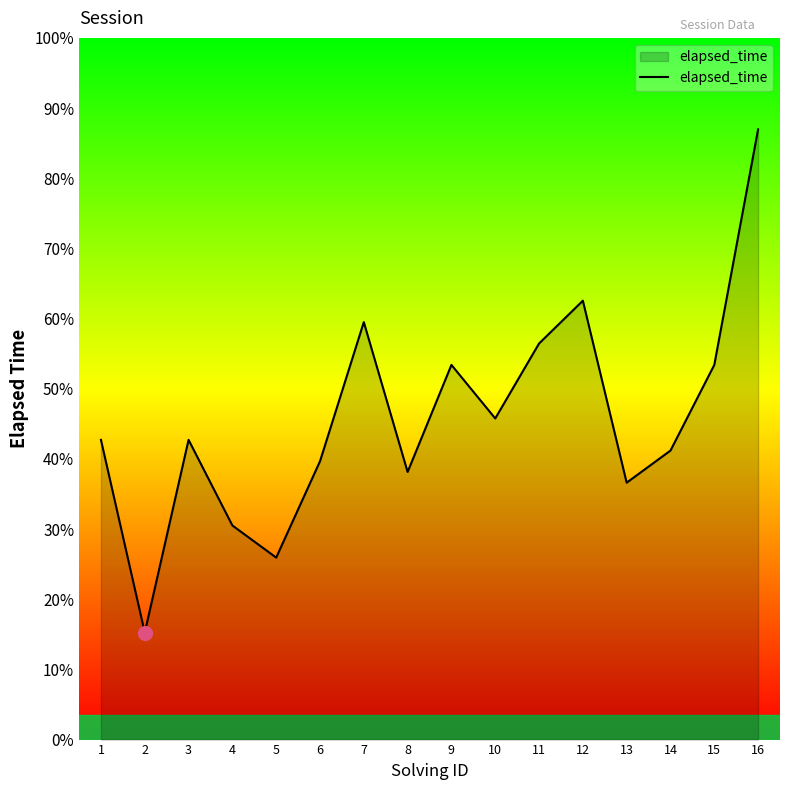

True or false: the data shows 14192 at 13.

False